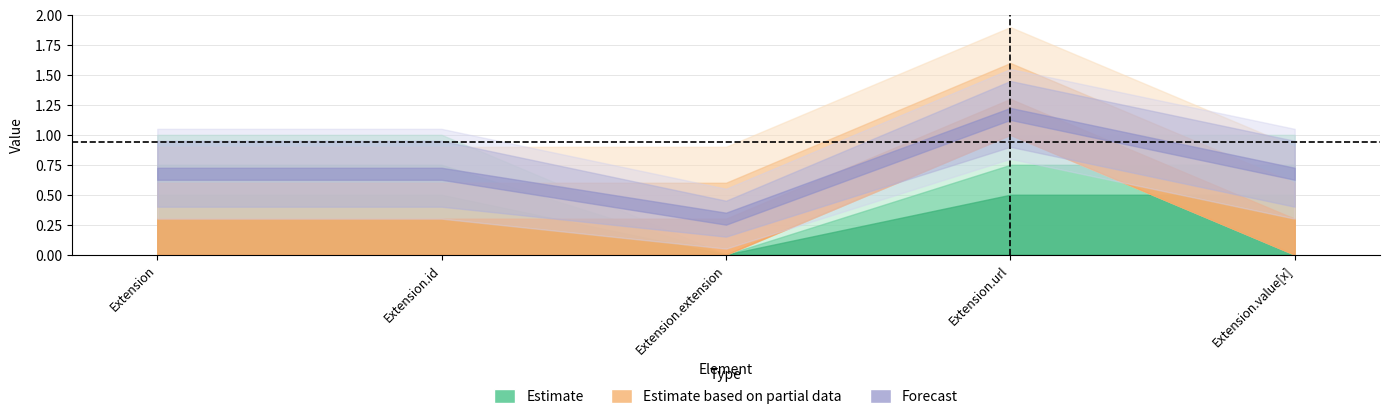

Count the Max values in the range 1 to 2.

4